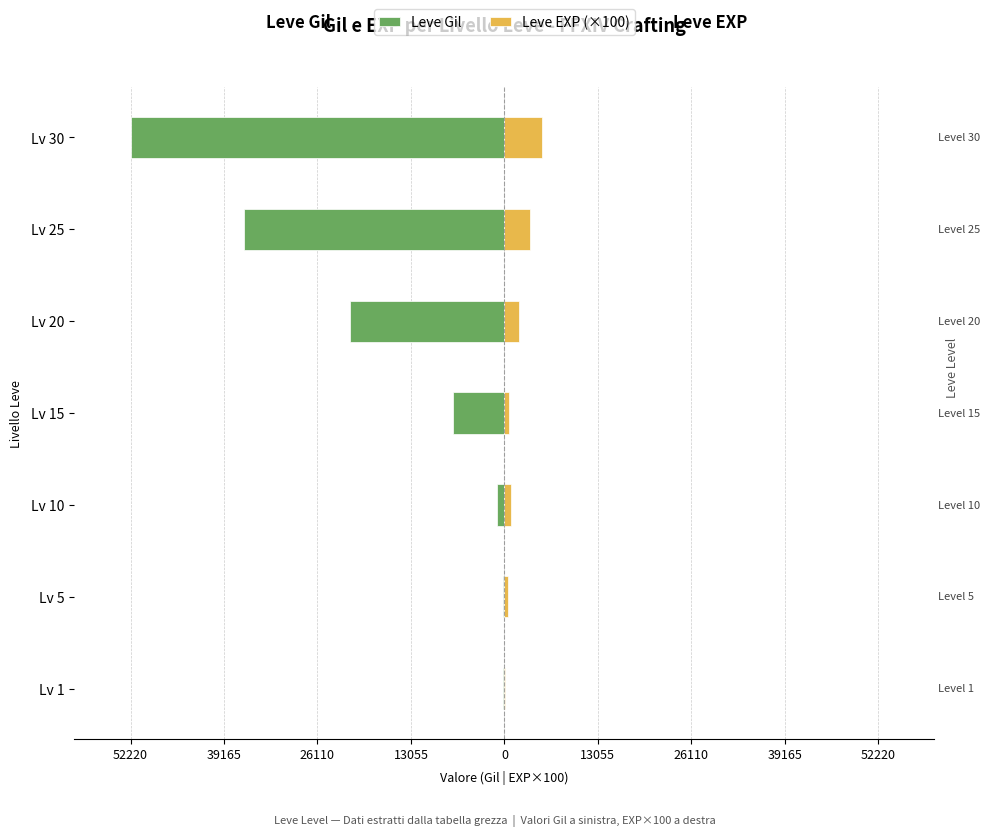

What is the difference between the maximum and minimum values in the Leve Gil series?

52060